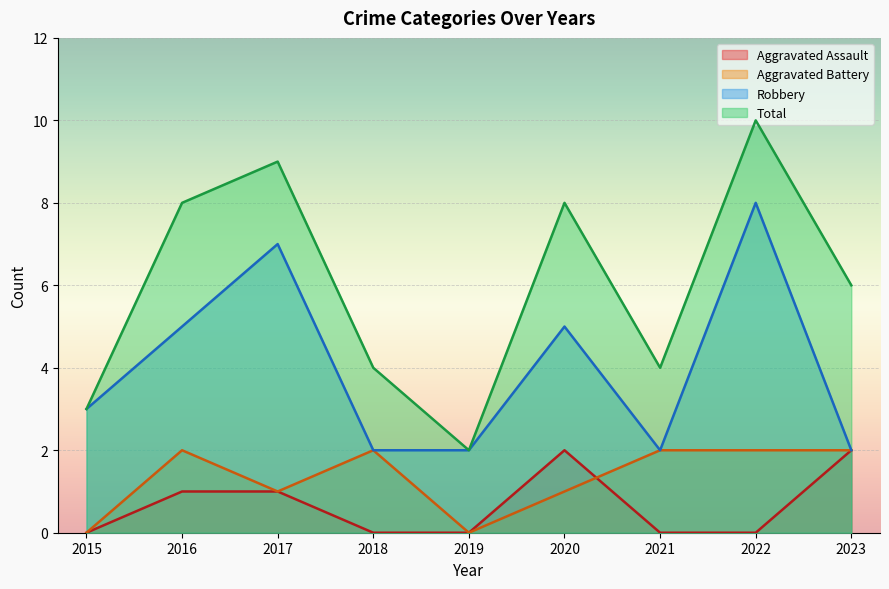

What is the difference between the second highest and minimum values in the Aggravated Assault series?

2